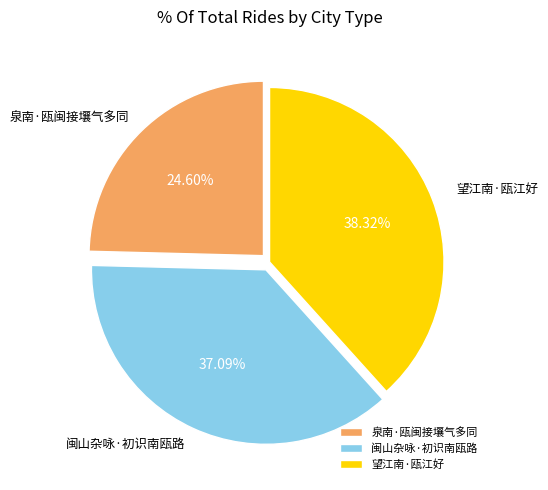

What is the smallest slice in the pie chart?

泉南·瓯闽接壤气多同